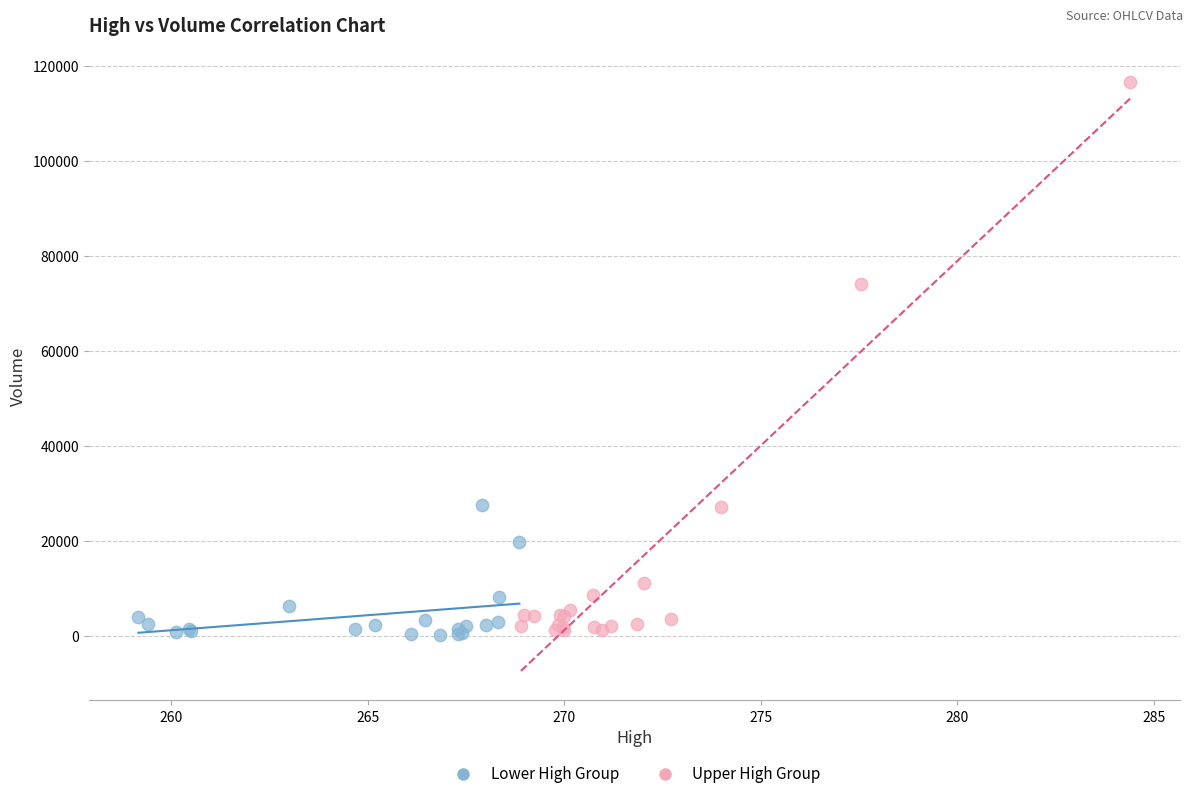

Which series has the largest Y range (max minus min)?

Upper High Group